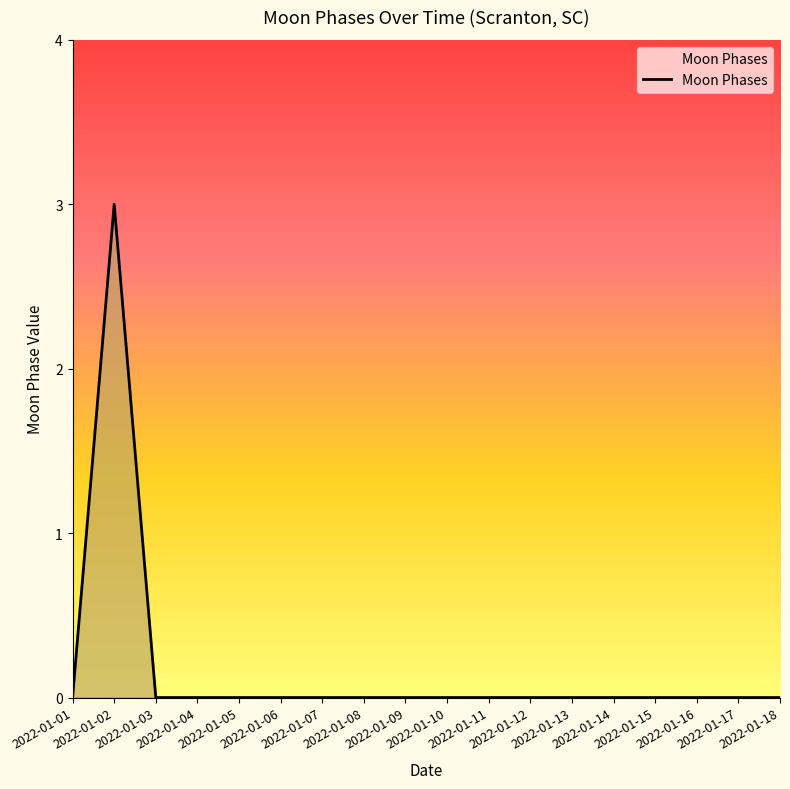

Reading left to right, what are all the values shown in this chart?

0	3	0	0	0	0	0	0	0	0	0	0	0	0	0	0	0	0